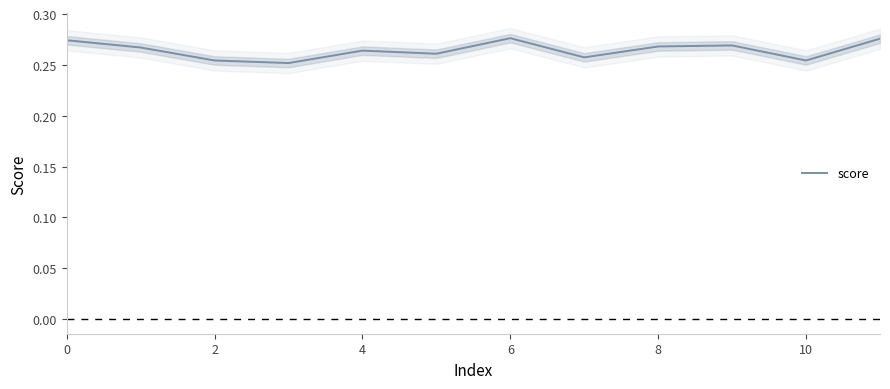

Read the value at 9.

0.3